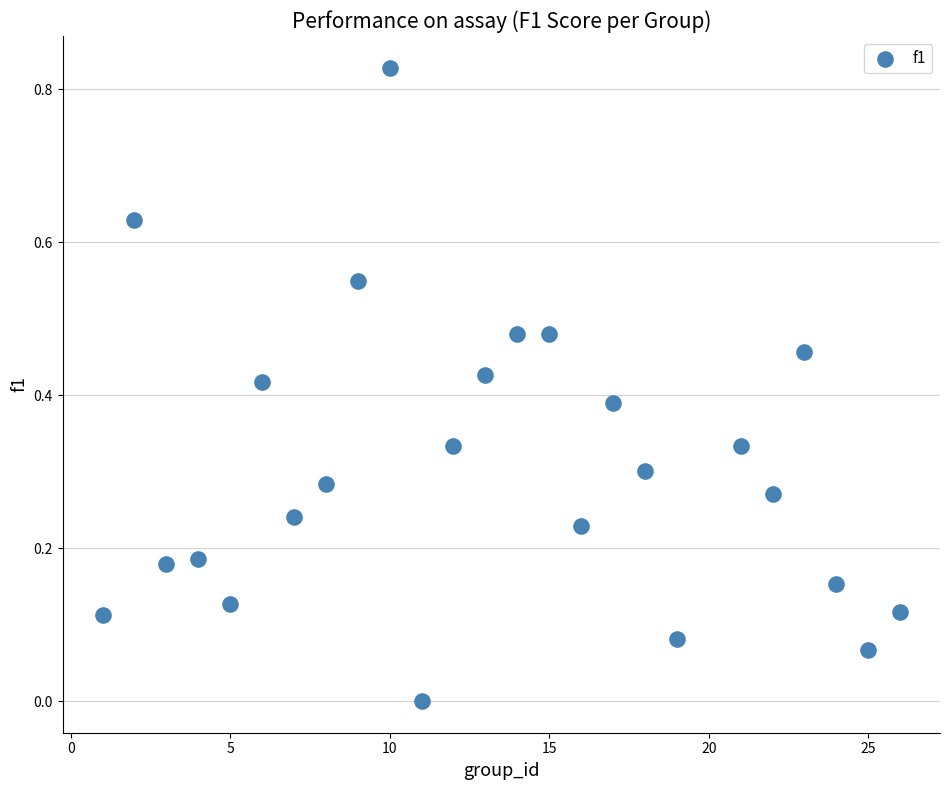

What is the range of X values (max minus min)?

25.0